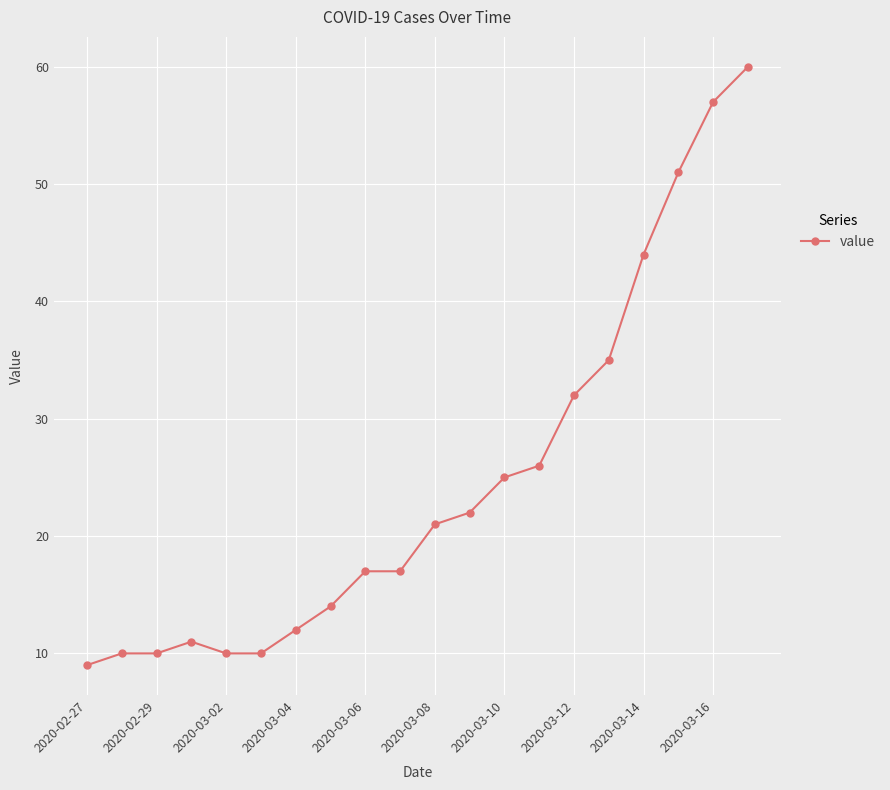

What is the difference between the maximum and minimum values?

51